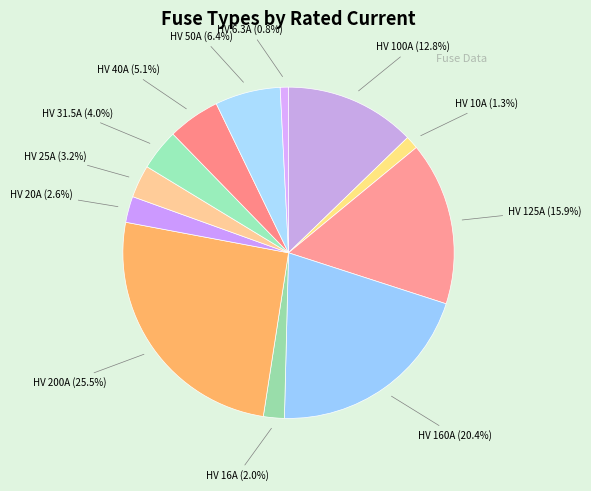

To the nearest percent, what is the difference between the largest and smallest slice percentages?

25%